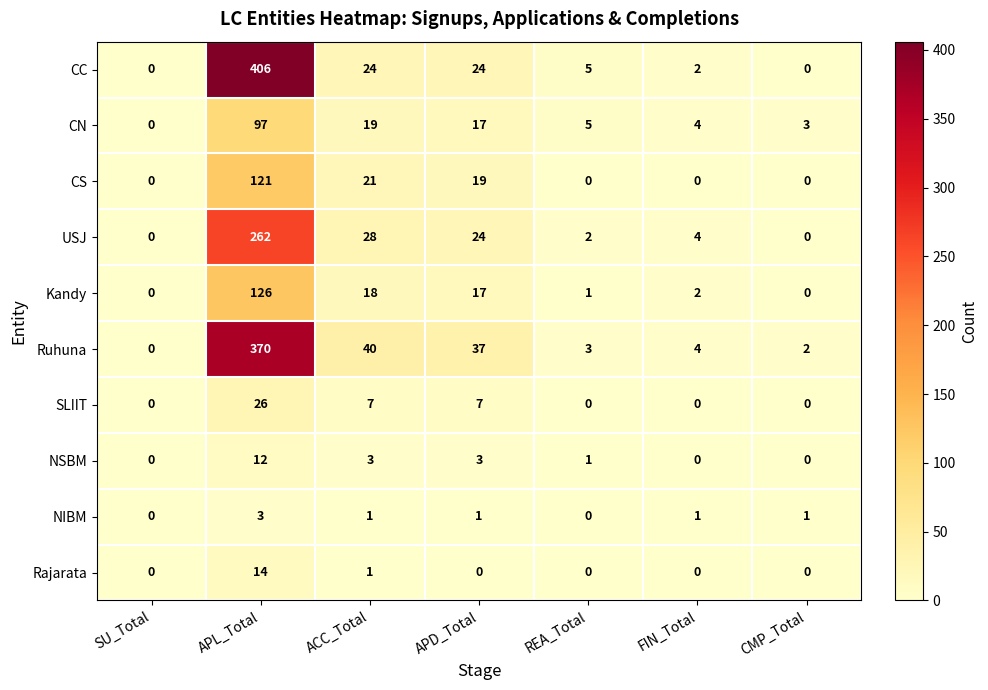

What is the difference between the CC values at ACC_Total and FIN_Total?

22